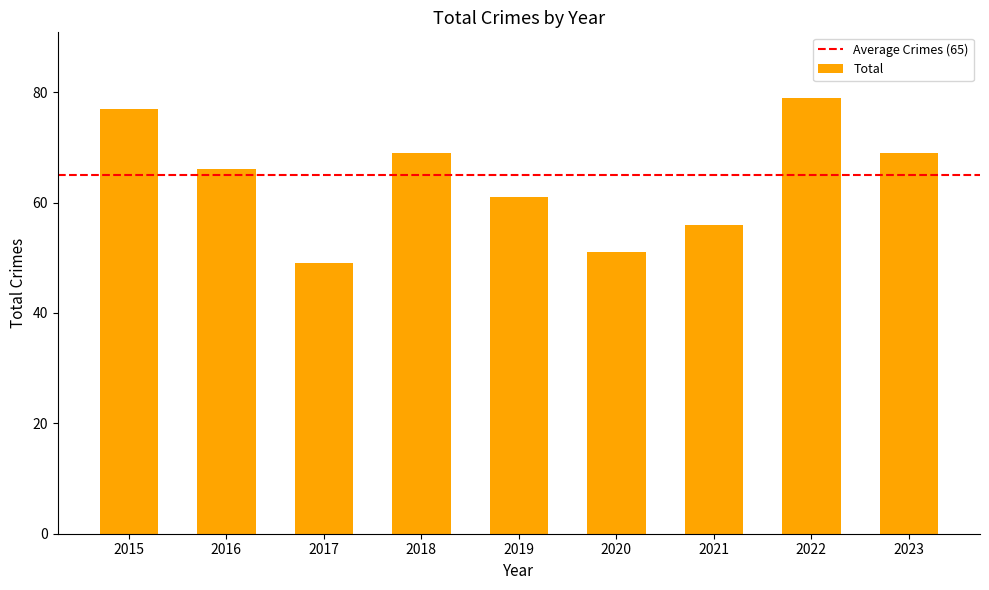

Reading left to right, list all the values displayed in this chart.

2015=77	2016=66	2017=49	2018=69	2019=61	2020=51	2021=56	2022=79	2023=69